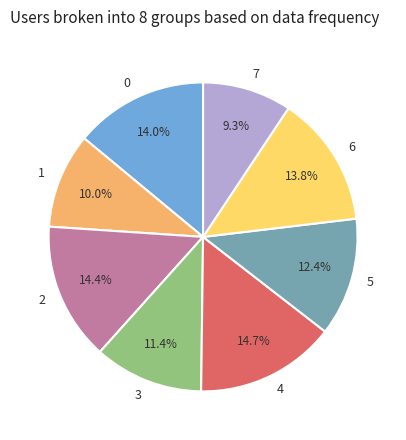

How many segments does this pie chart have?

8